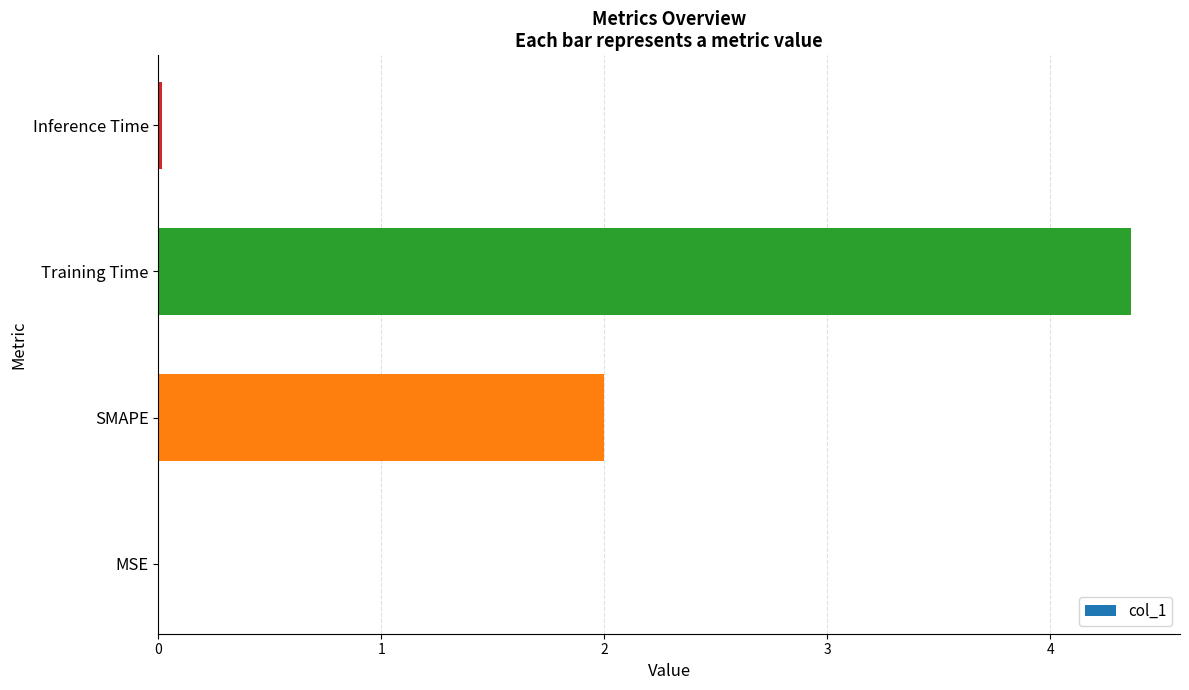

What is the approximate value at SMAPE?

2.0